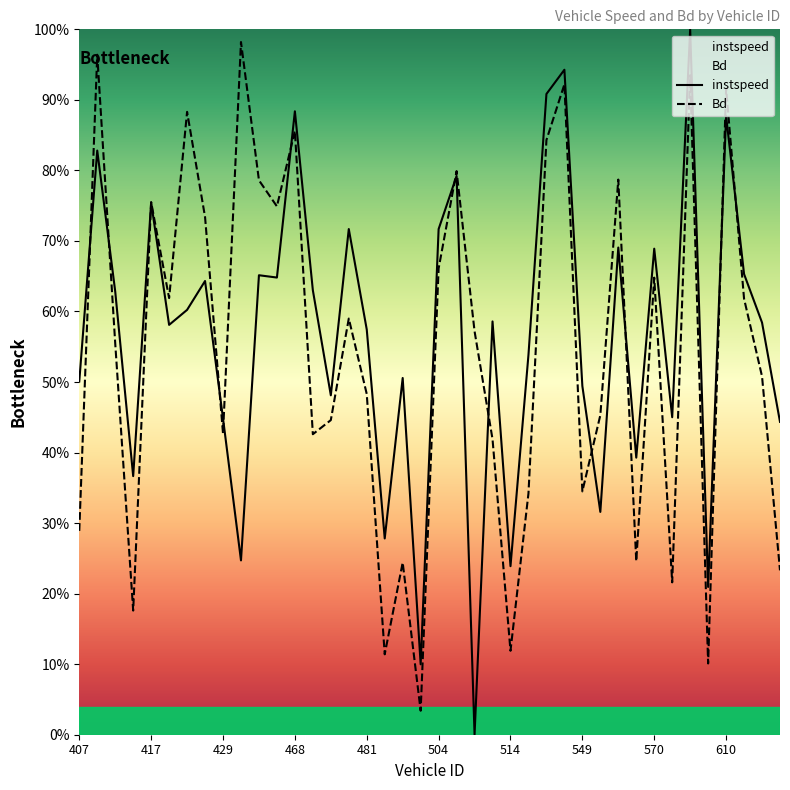

What is the highest value of the instspeed series?

1.0